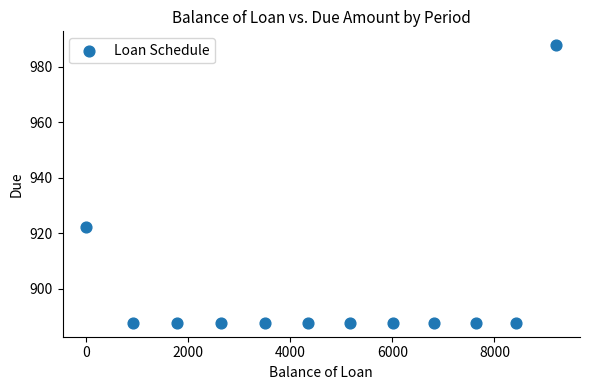

What Y value in the scatter plot is closest to 937?

922.3